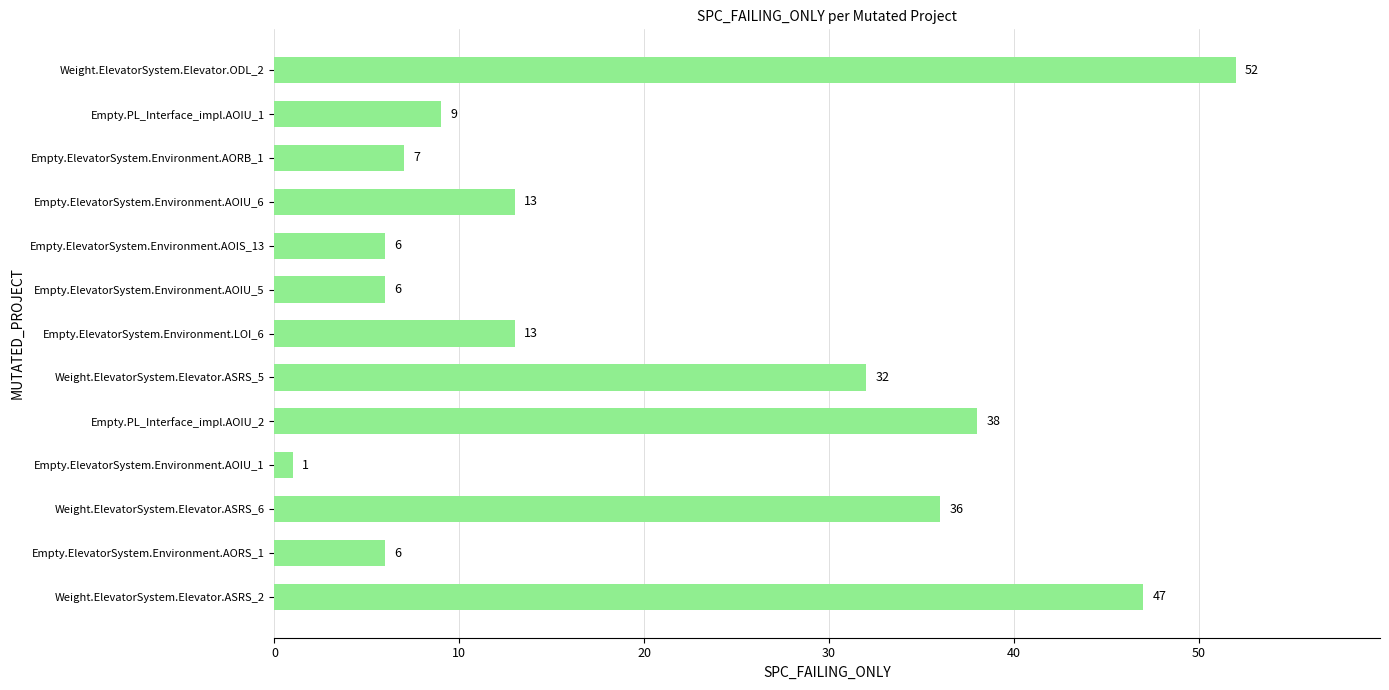

The value at Weight.ElevatorSystem.Elevator.ODL_2 is 28. True or false?

False